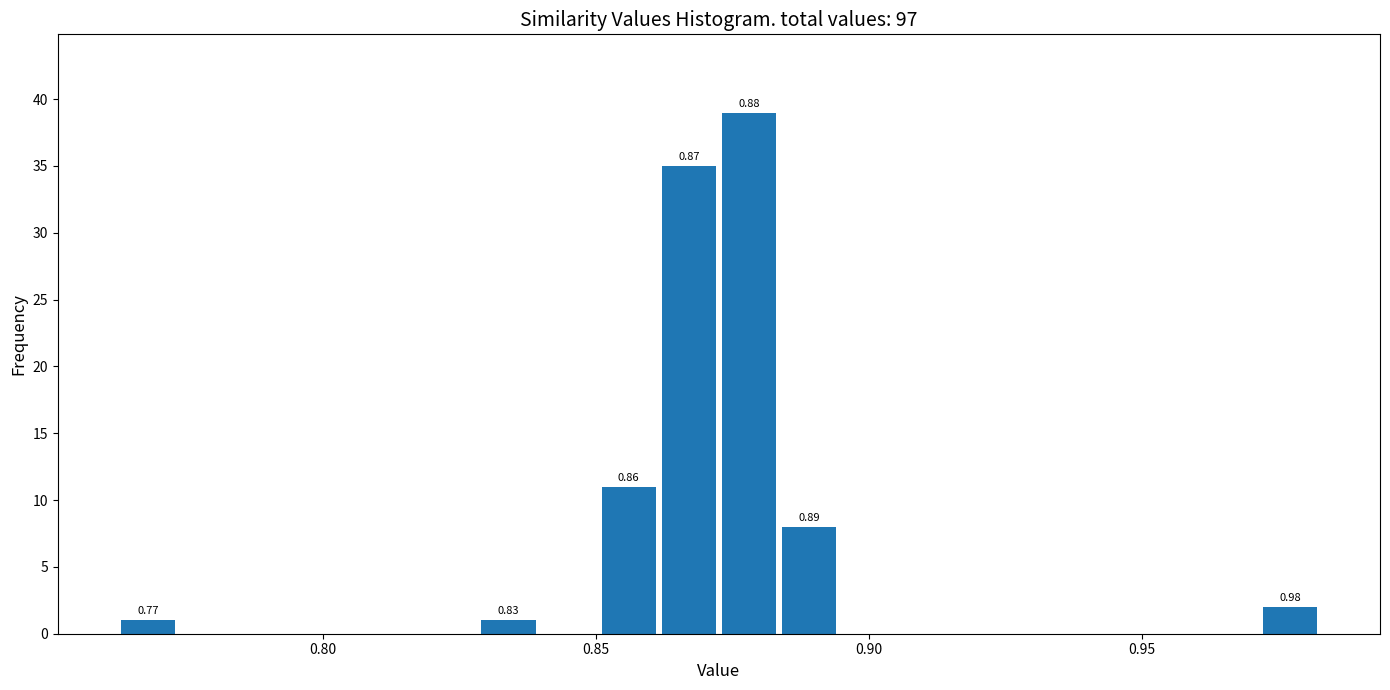

Around what value on the x-axis is the tallest bar? Give the approximate position of its centre, as read against the axis.

0.880